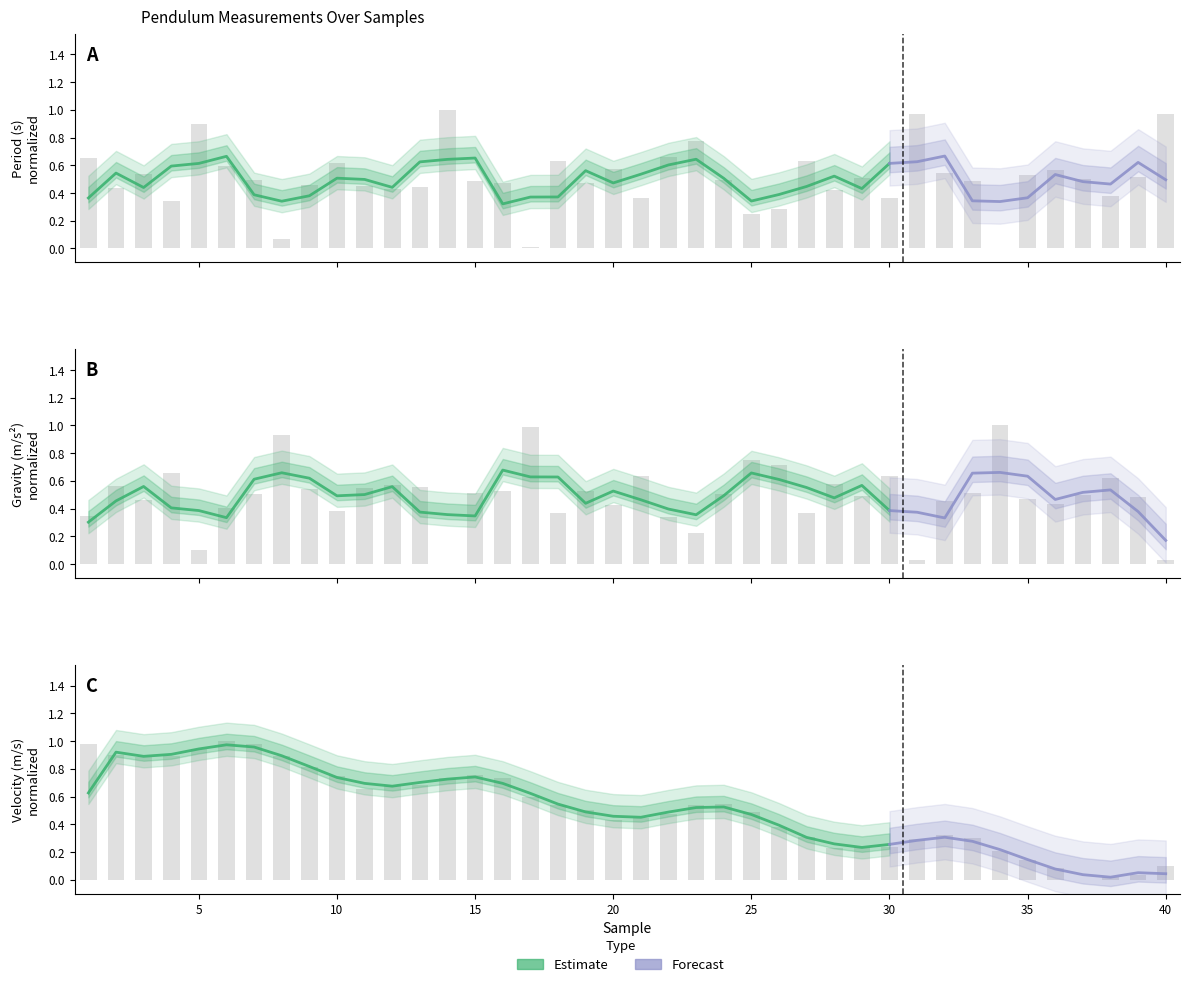

Reading left to right, extract all data points from this chart.

period (s): 0.7	0.4	0.5	0.3	0.9	0.6	0.5	0.1	0.5	0.6	0.4	0.4	0.4	1.0	0.5	0.5	0.0	0.6	0.5	0.6	0.4	0.7	0.8	0.5	0.2	0.3	0.6	0.4	0.5	0.4	1.0	0.5	0.5	0.0	0.5	0.6	0.5	0.4	0.5	1.0
gravity (m/s2): 0.3	0.6	0.5	0.7	0.1	0.4	0.5	0.9	0.5	0.4	0.6	0.6	0.6	0.0	0.5	0.5	1.0	0.4	0.5	0.4	0.6	0.3	0.2	0.5	0.7	0.7	0.4	0.6	0.5	0.6	0.0	0.5	0.5	1.0	0.5	0.4	0.5	0.6	0.5	0.0
velocity (m/s): 1.0	0.9	0.9	0.9	0.9	1.0	1.0	0.9	0.8	0.7	0.7	0.7	0.7	0.7	0.8	0.7	0.6	0.5	0.5	0.4	0.4	0.5	0.5	0.5	0.5	0.4	0.3	0.2	0.2	0.2	0.3	0.3	0.3	0.2	0.1	0.1	0.0	0.0	0.0	0.1